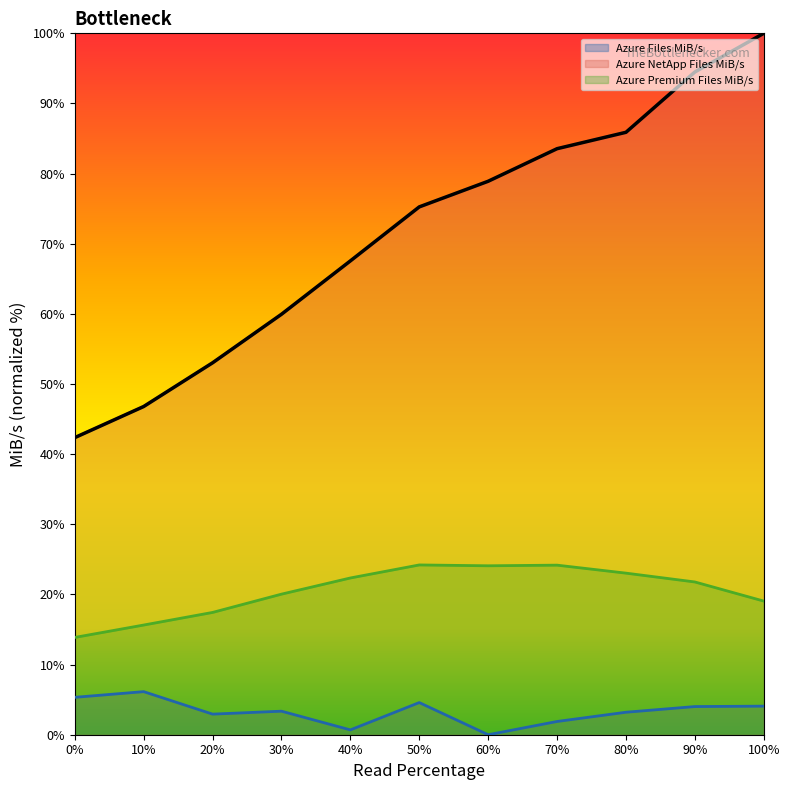

Rank the series by their maximum value, from lowest to highest.

Azure Files MiB/s, Azure Premium Files MiB/s, Azure NetApp Files MiB/s